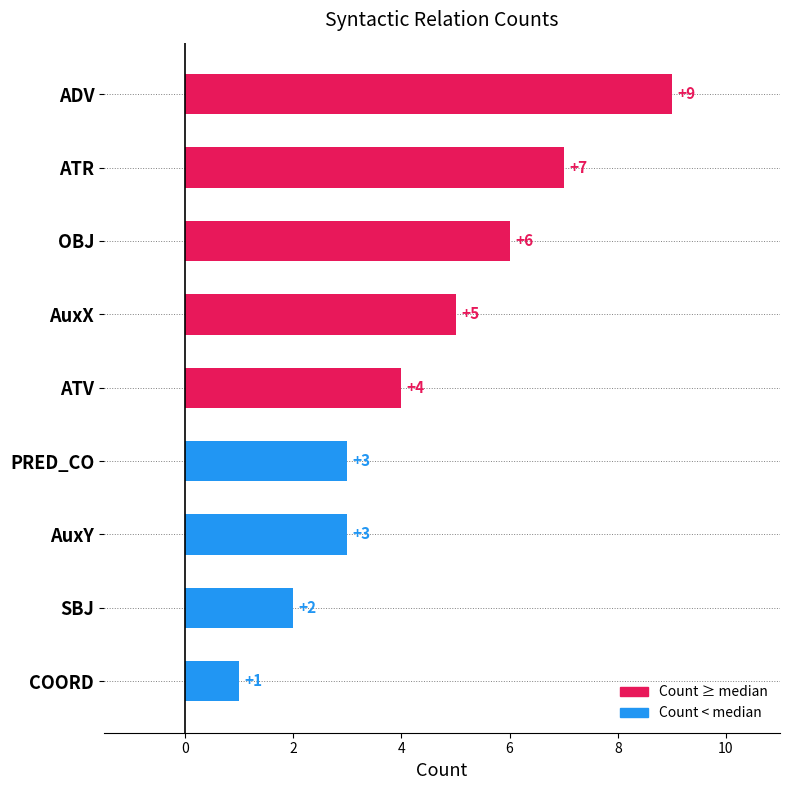

How many series are shown in this chart?

1